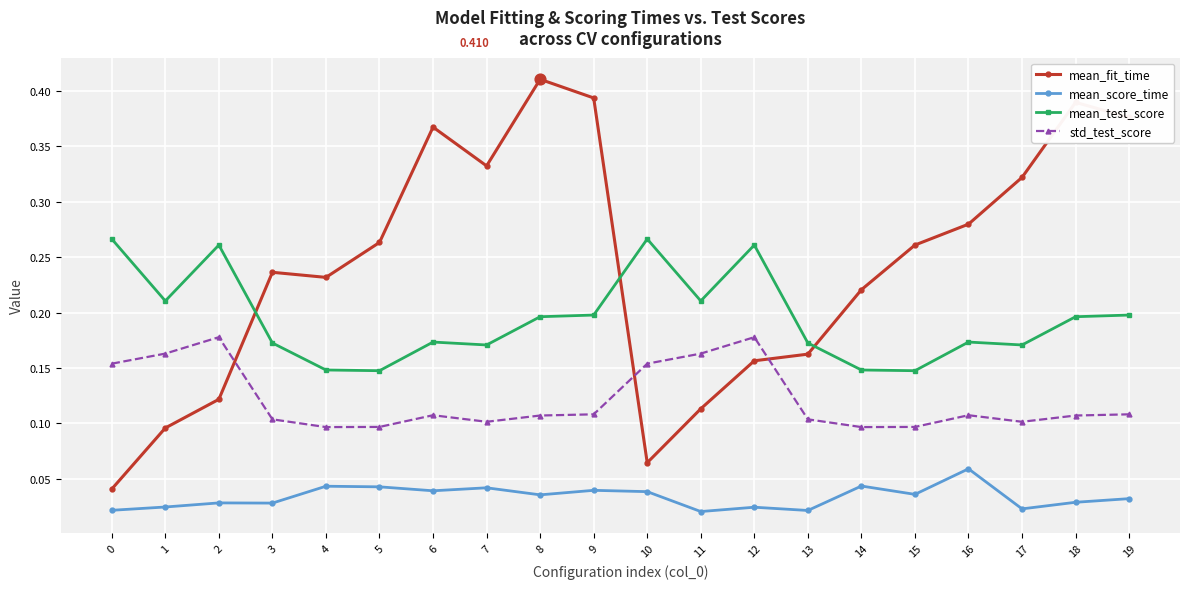

What are all the series names shown in the legend?

mean_fit_time, mean_score_time, mean_test_score, std_test_score